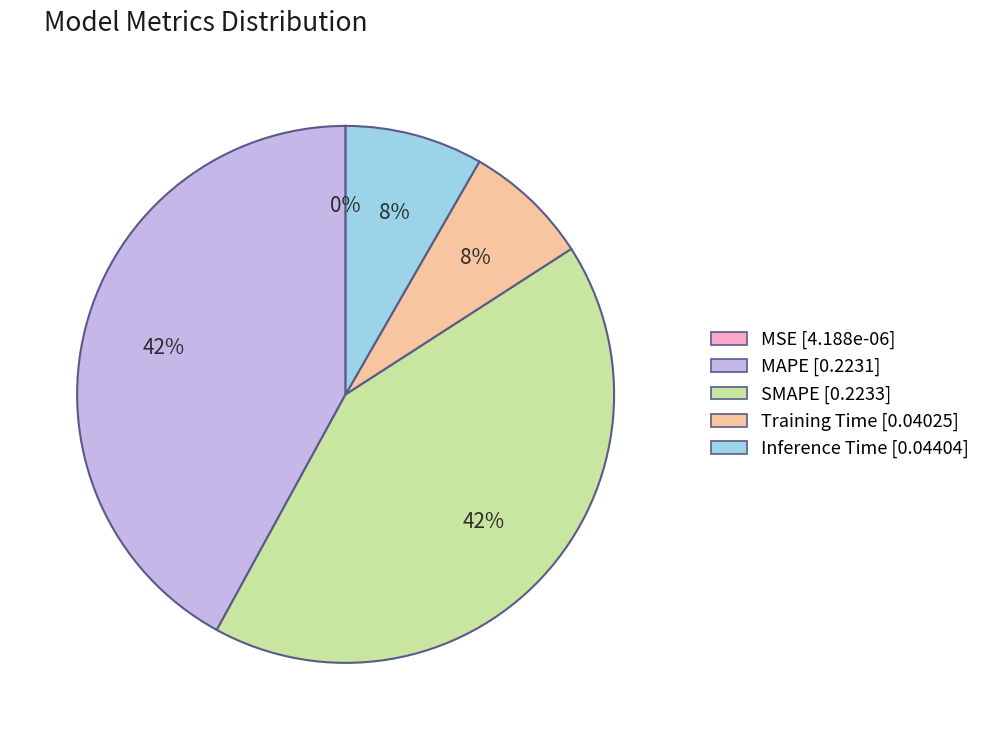

Do Inference Time and Training Time together represent more than half of the pie?

No